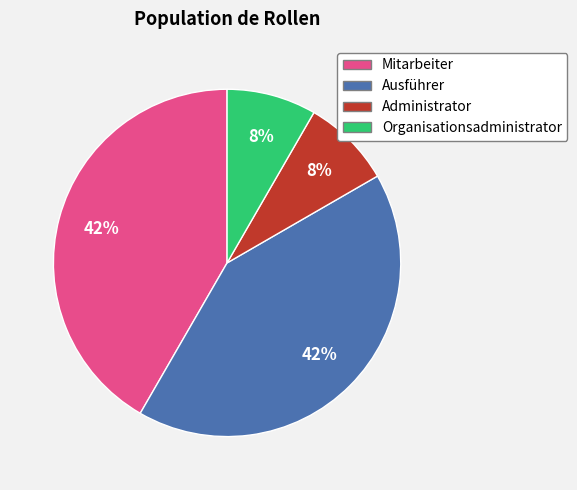

Is there any slice that represents more than half of the pie?

No